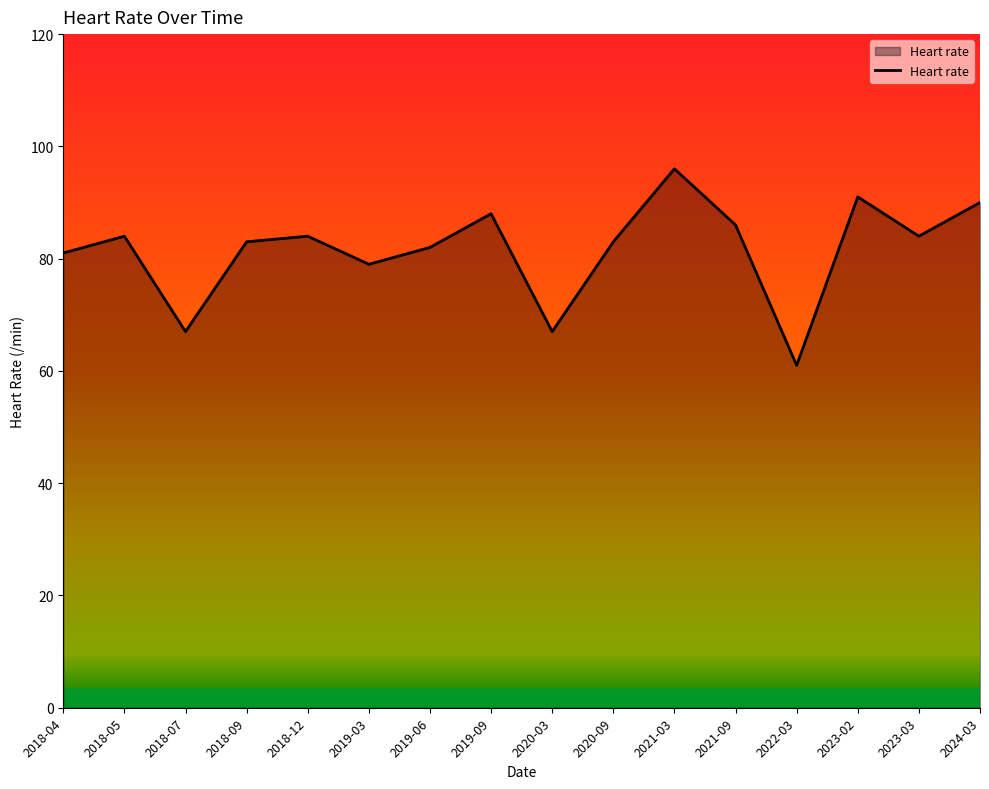

Which has a higher value, 2018-04 or 2021-09?

2021-09